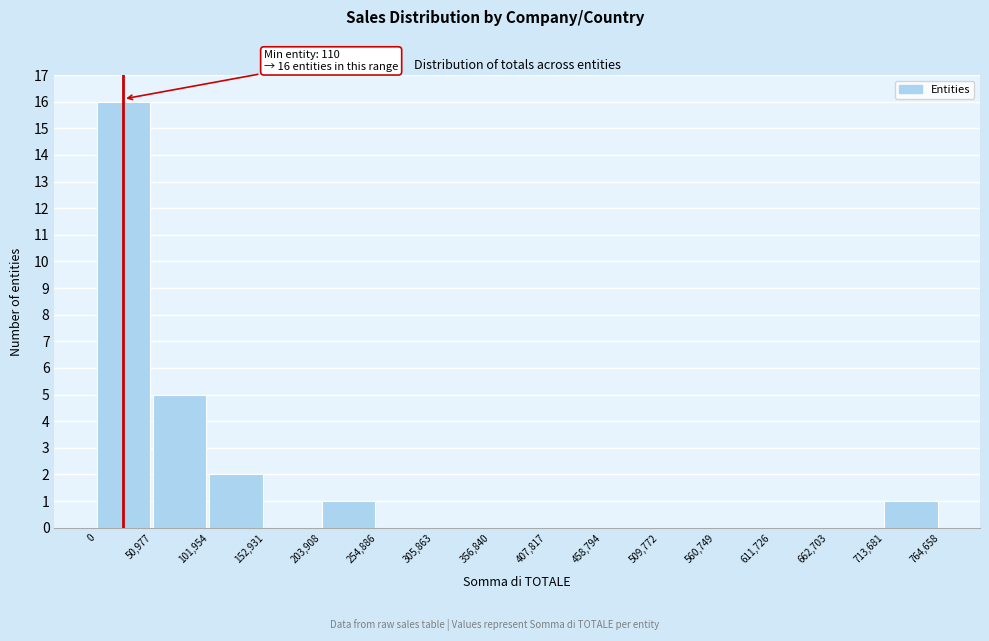

Which range on the x-axis has the tallest bar?

0 to 50,977